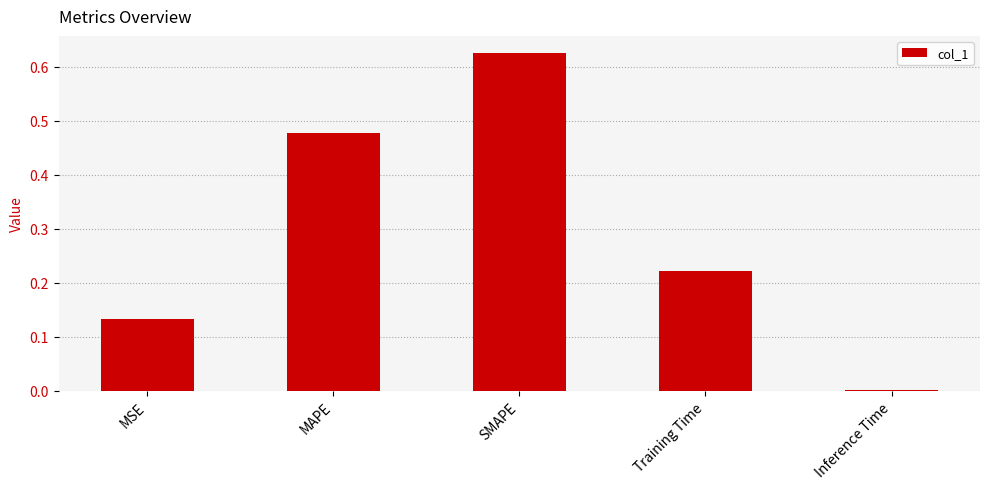

Are the bars horizontal?

No